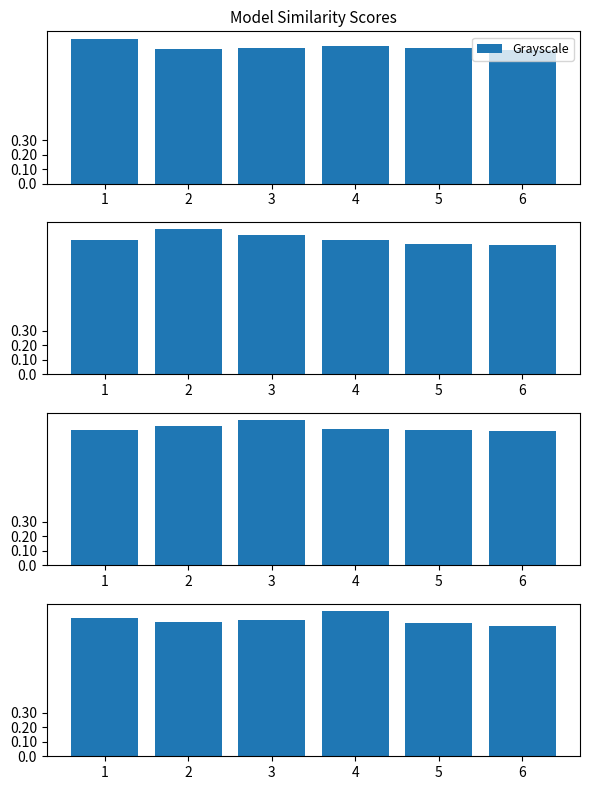

Which category has the lowest value in the GlobalThreshold_80 series?

6